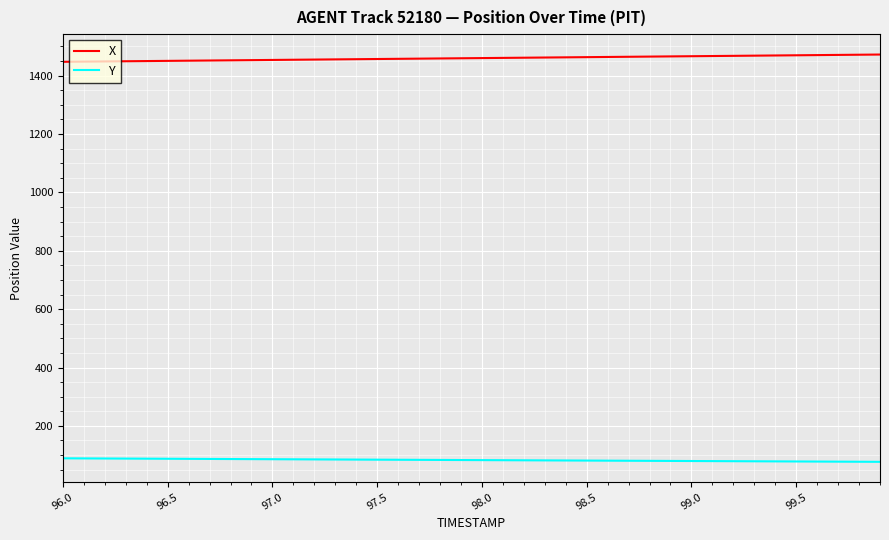

What is the smallest value displayed?

76.9